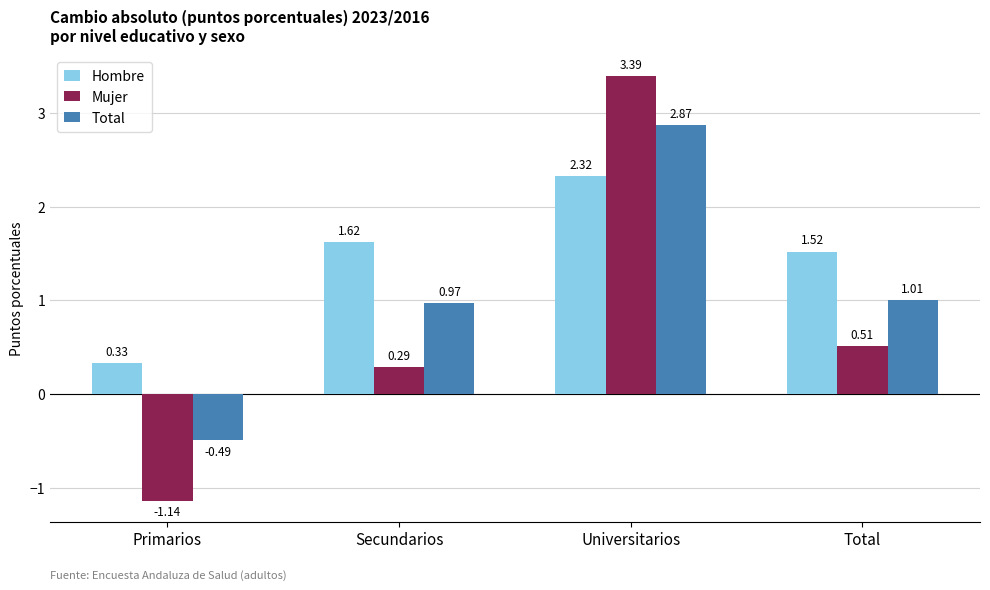

Is the value of Hombre at Total greater than the value of Mujer at Primarios?

Yes